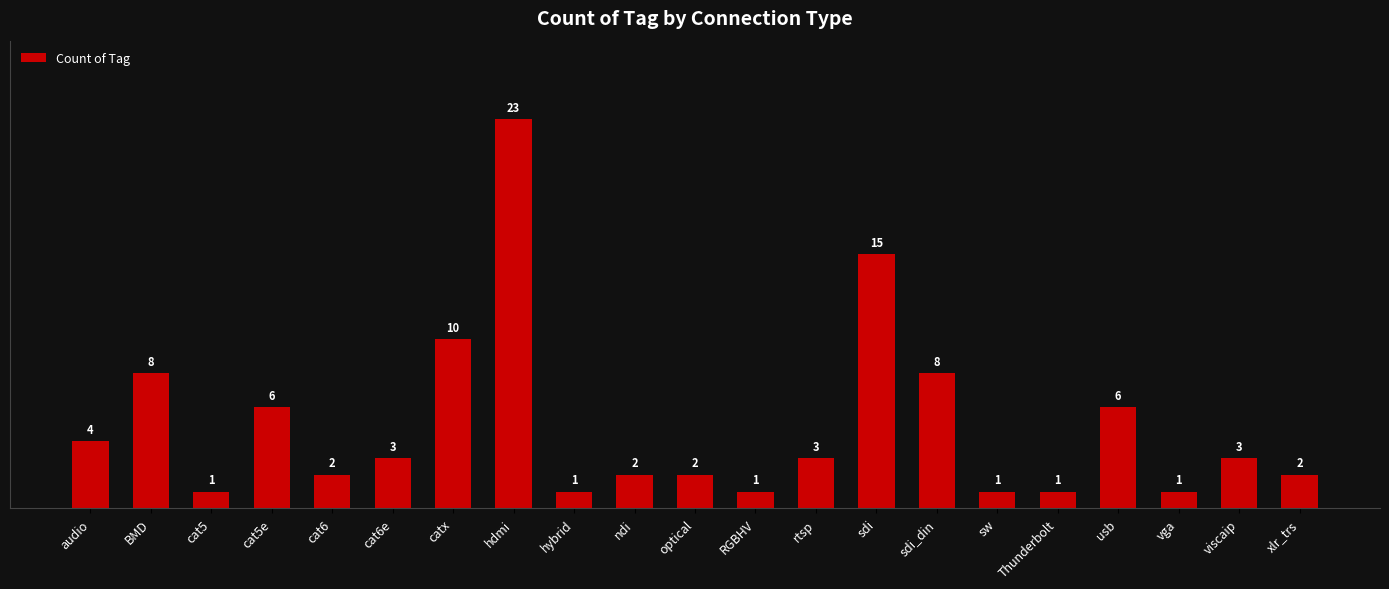

The chart shows a value of 3 at cat6e. True or false?

True